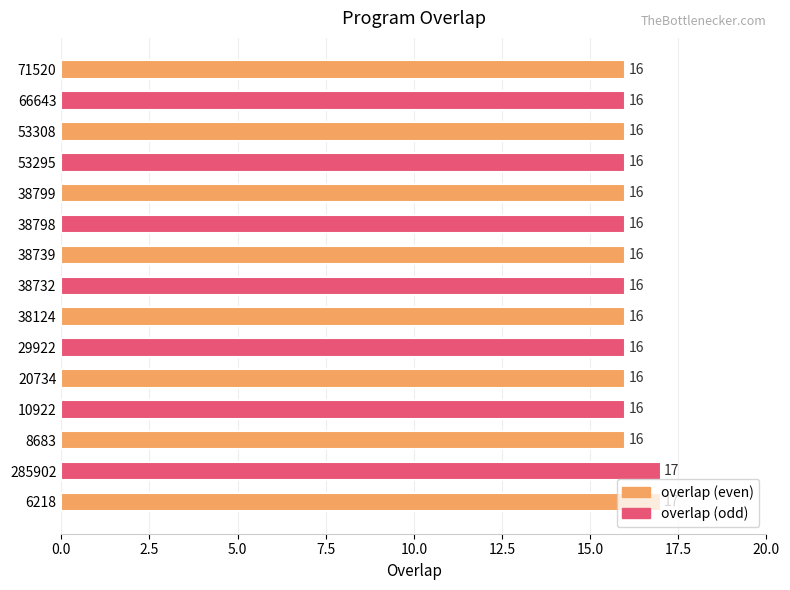

What is the average value?

16